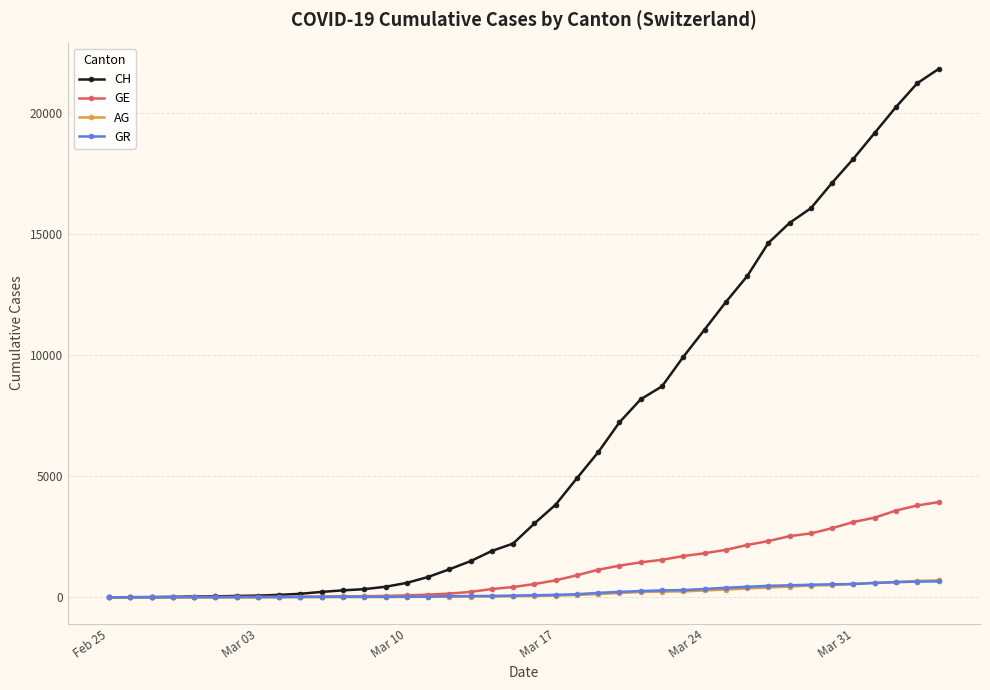

Which series has the largest range (max minus min)?

CH